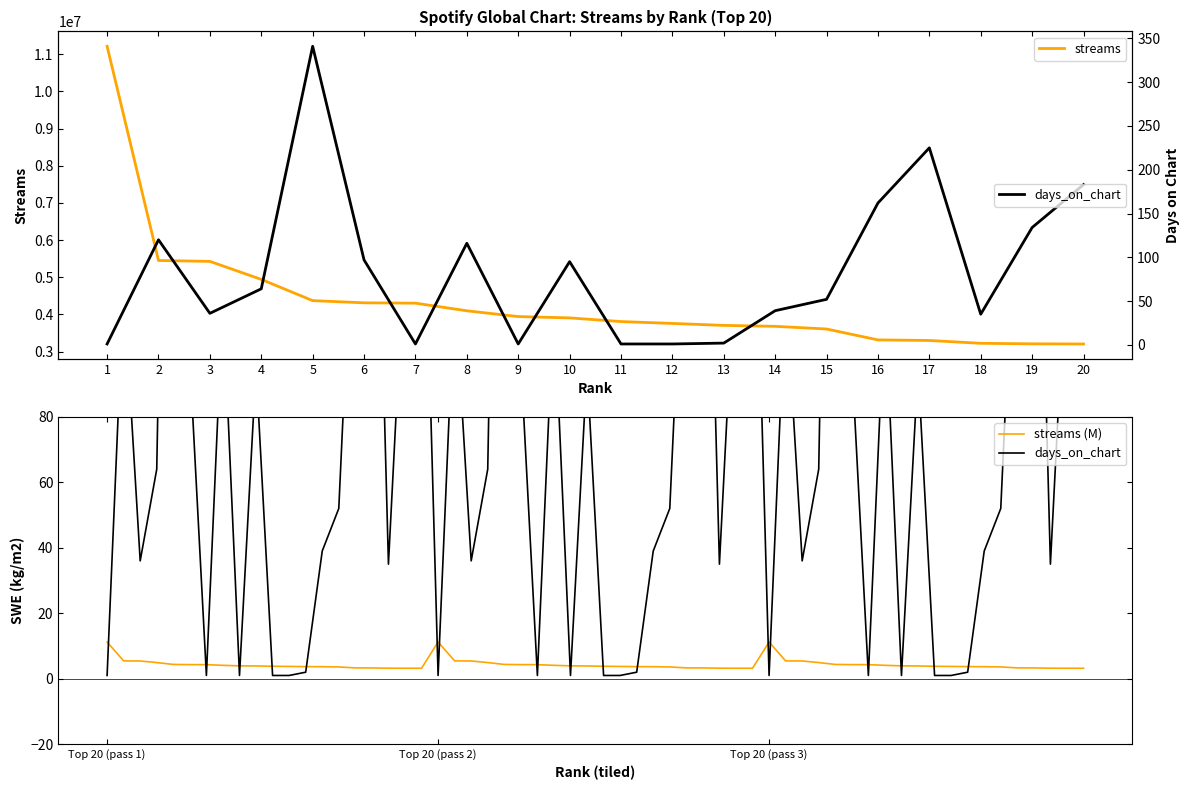

True or false: days_on_chart and streams intersect in this chart.

False